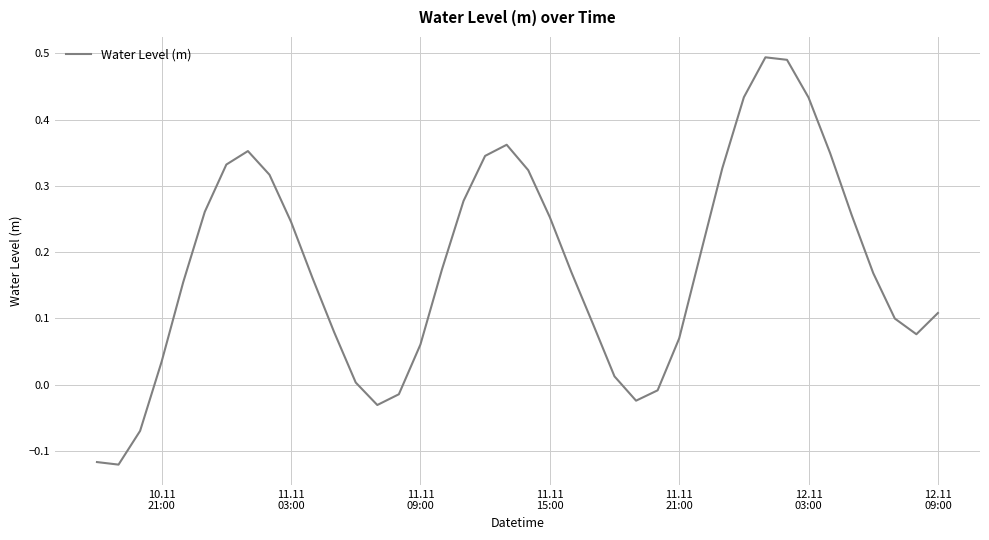

What is the difference between the maximum and minimum values?

0.6